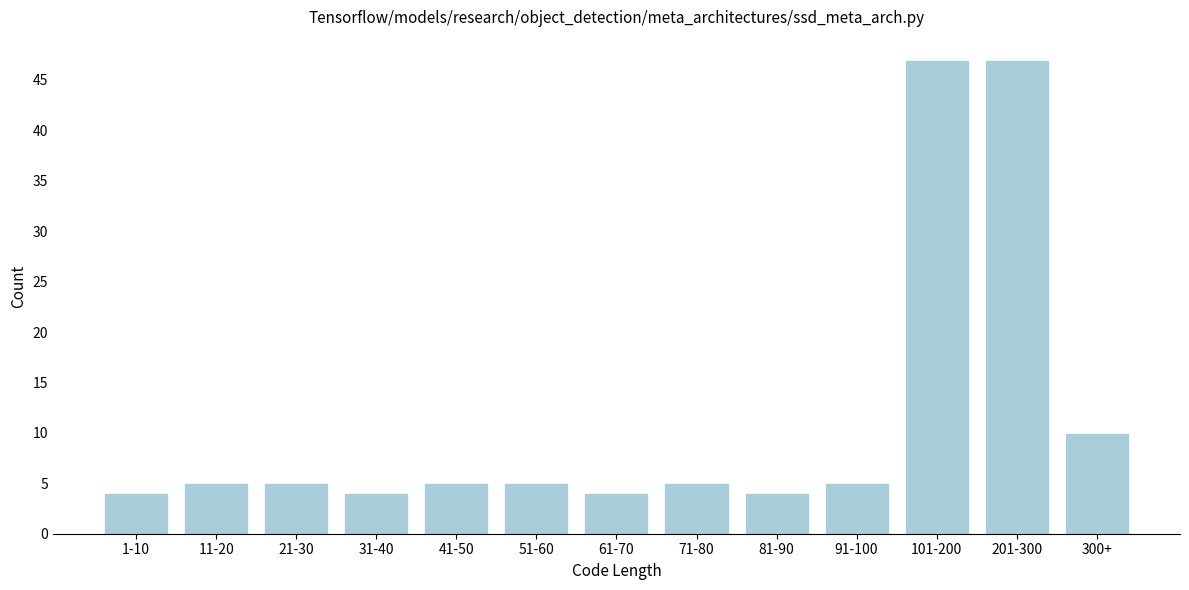

Reading left to right, extract all data points from this chart.

4	5	5	4	5	5	4	5	4	5	47	47	10